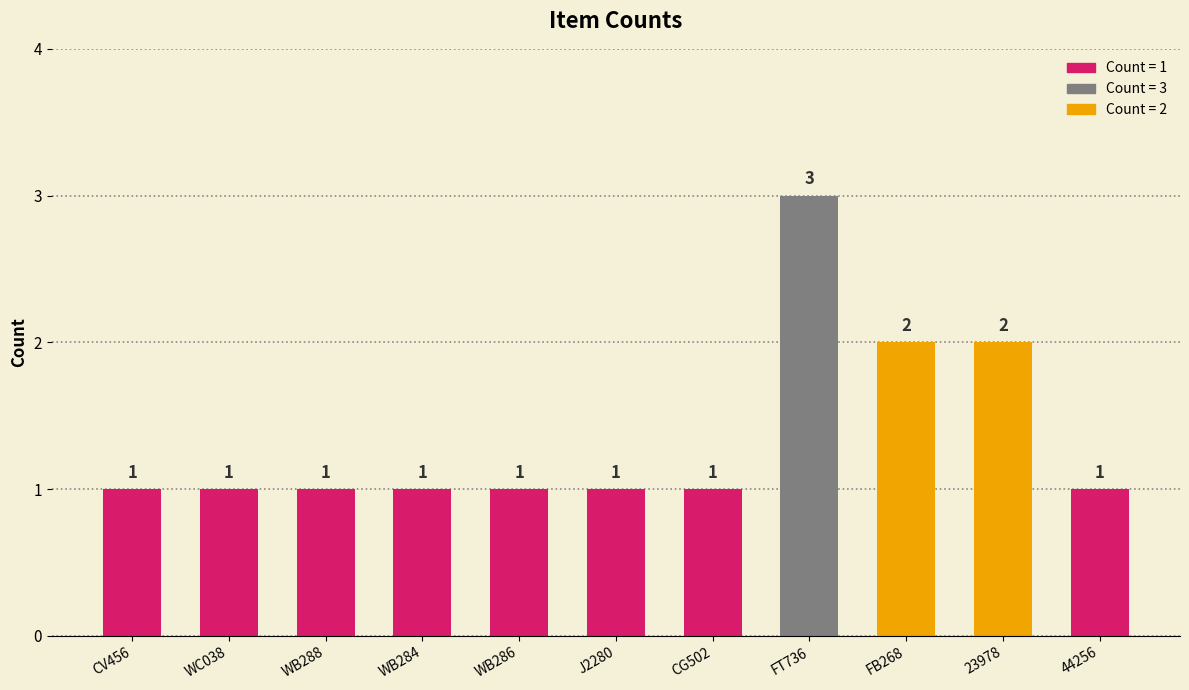

How many values are between 1 and 2?

10